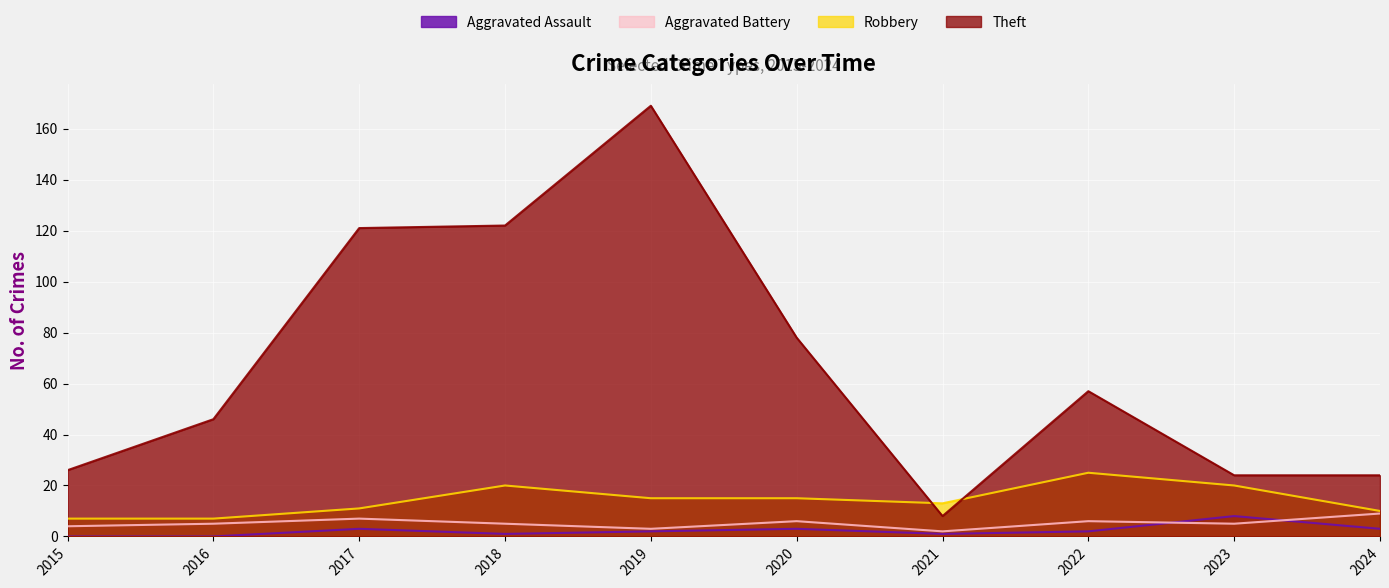

Reading left to right, list all the values displayed in this chart.

Aggravated Assault: 0	0	3	1	2	3	1	2	8	3
Aggravated Battery: 4	5	7	5	3	6	2	6	5	9
Robbery: 7	7	11	20	15	15	13	25	20	10
Theft: 26	46	121	122	169	78	8	57	24	24